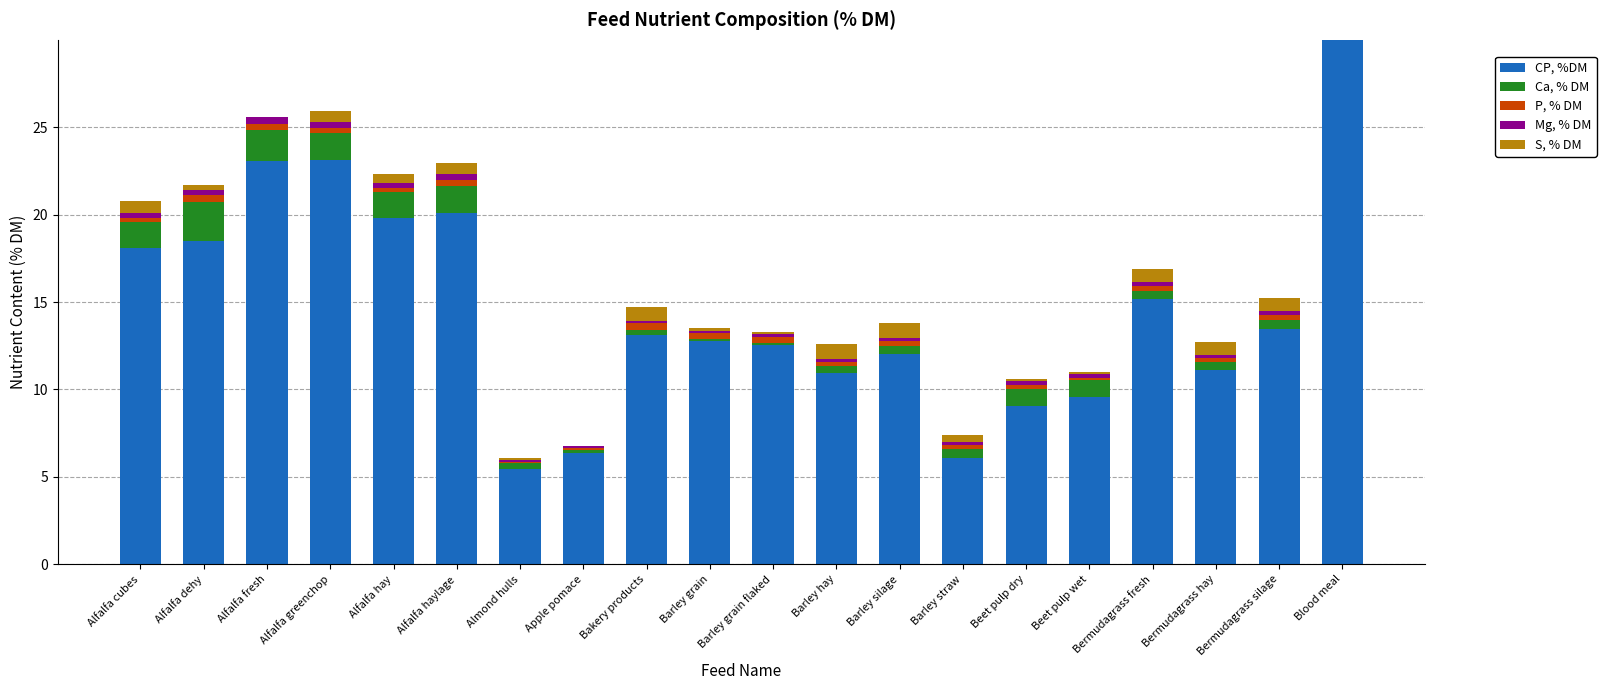

At which label is Ca, % DM closest to 1?

Beet pulp wet